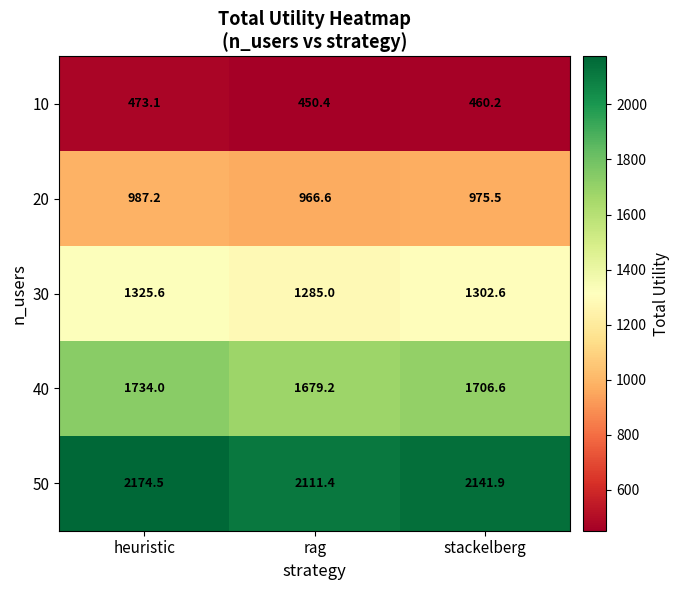

At which category is the sum across all series the highest?

heuristic